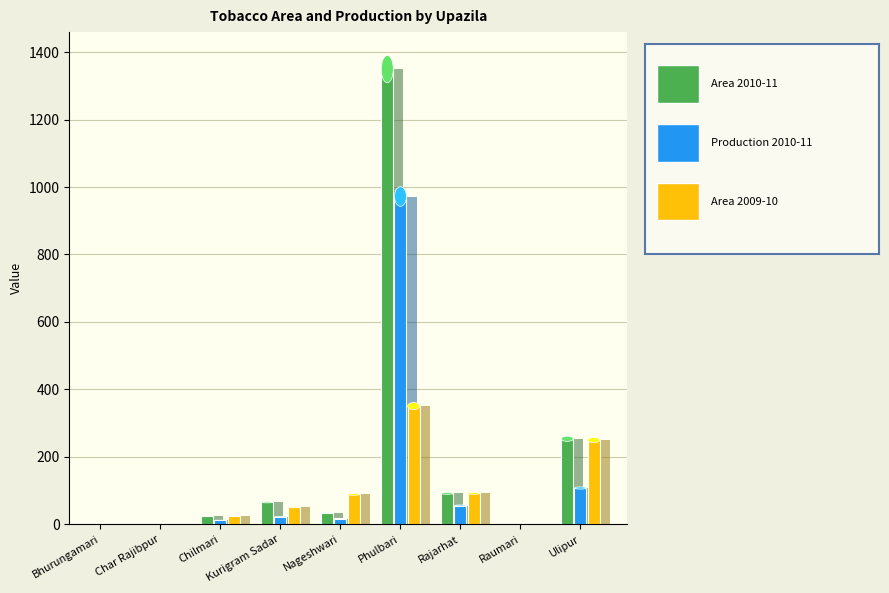

What is the greatest value displayed?

1350